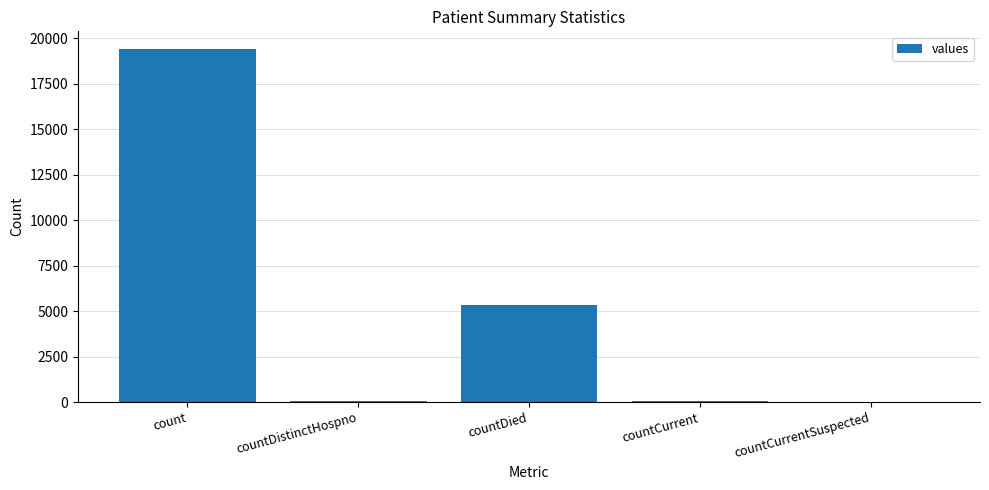

What is the ratio of the value at count to the value at countDied?

3.6